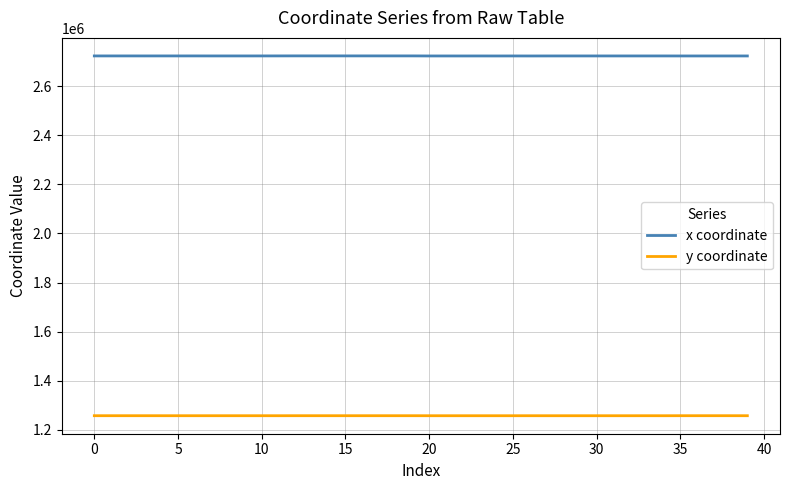

True or false: y coordinate and x coordinate intersect in this chart.

False